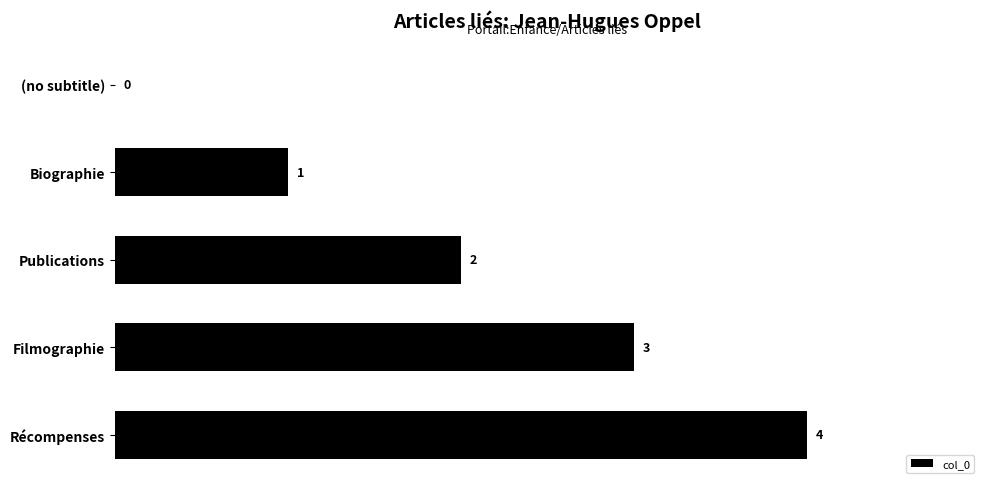

What is the change in value from (no subtitle) to Publications?

+2